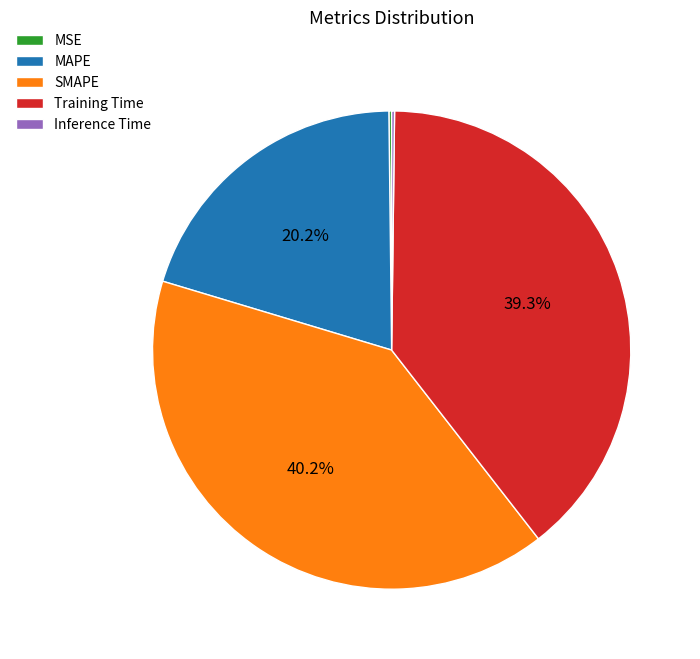

To the nearest percent, what is the difference between the largest and smallest slice percentages?

40%